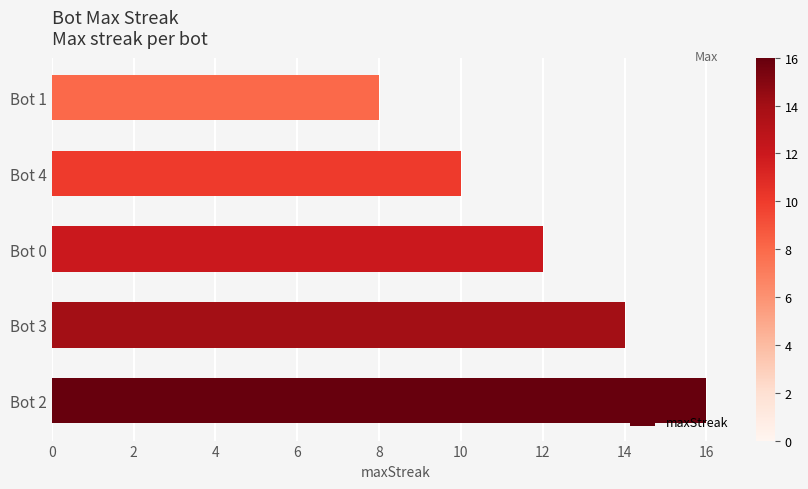

Does the chart contain stacked bars?

No